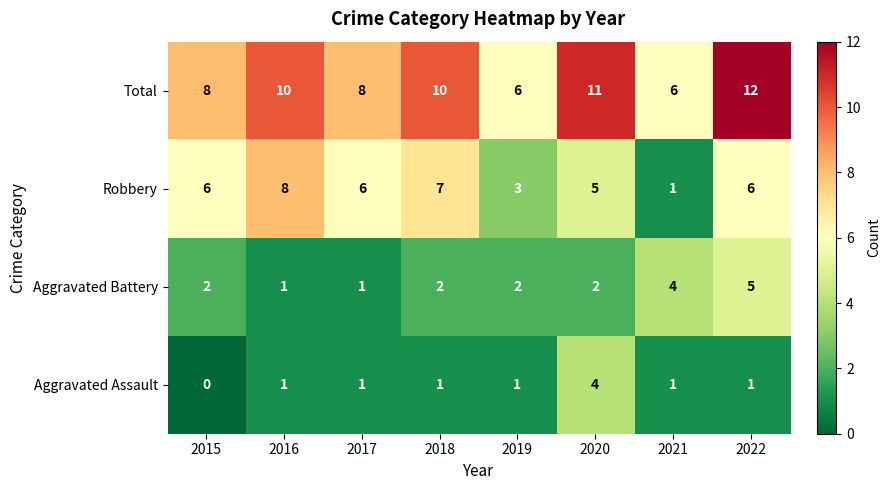

Is it true that Aggravated Battery equals 3 at 2020?

False